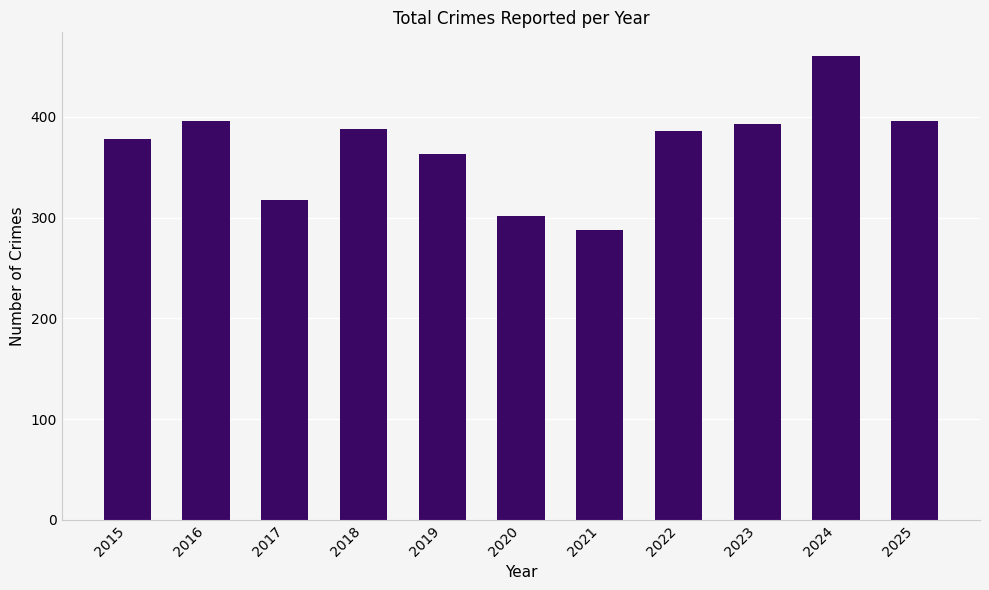

Reading right to left, transcribe all the data shown in this chart.

396	461	393	386	288	302	363	388	318	396	378